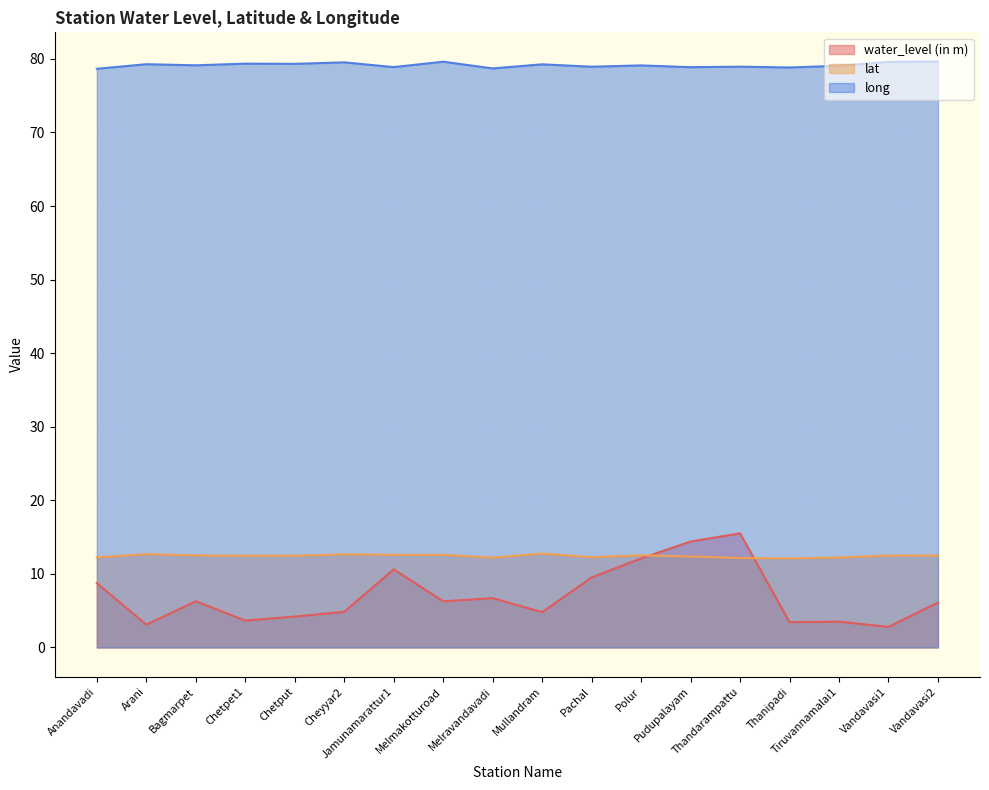

List the labels in order of water_level (in m) value, smallest first.

Vandavasi1, Arani, Thanipadi, Tiruvannamalai1, Chetpet1, Chetput, Mullandram, Cheyyar2, Vandavasi2, Melmakotturoad, Bagmarpet, Melravandavadi, Anandavadi, Pachal, Jamunamarattur1, Polur, Pudupalayam, Thandarampattu